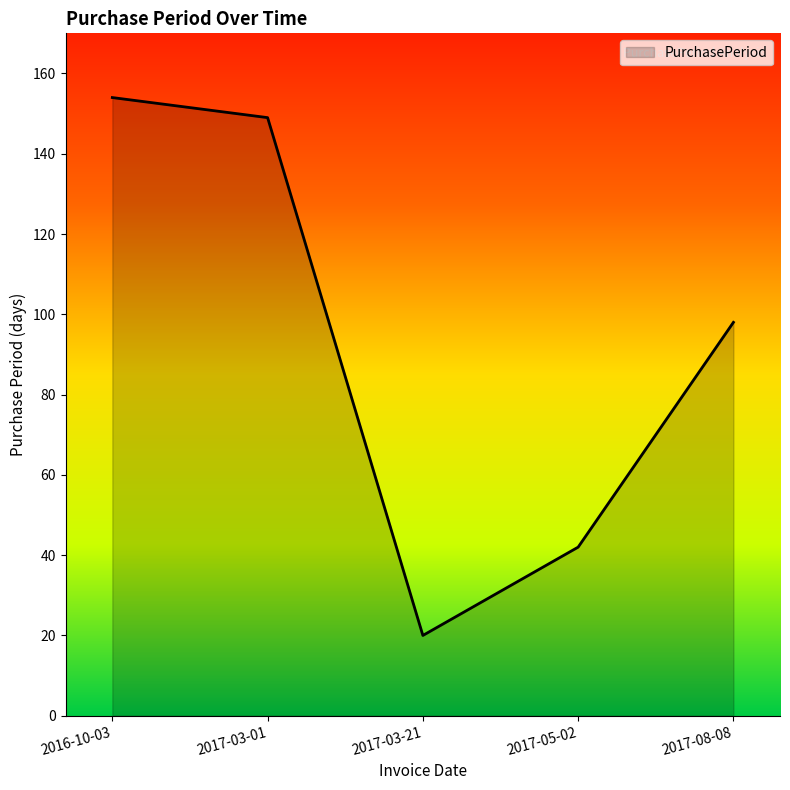

The chart shows a value of 154 at 2016-10-03. True or false?

True